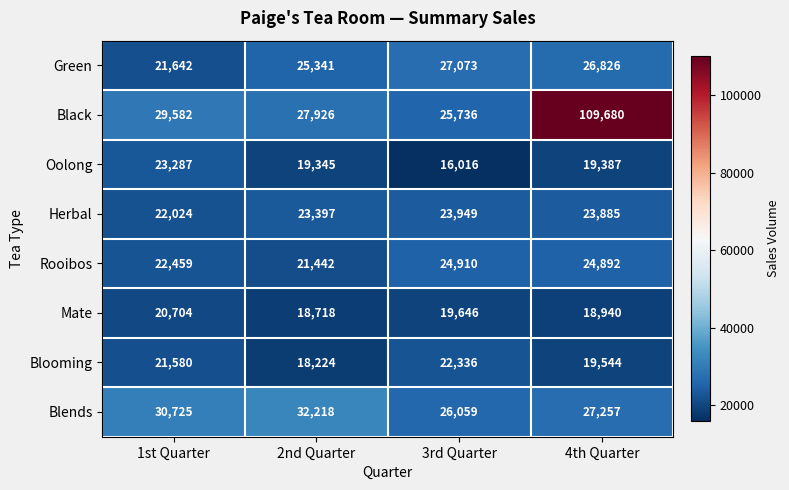

At which label does Green first exceed 26826?

3rd Quarter